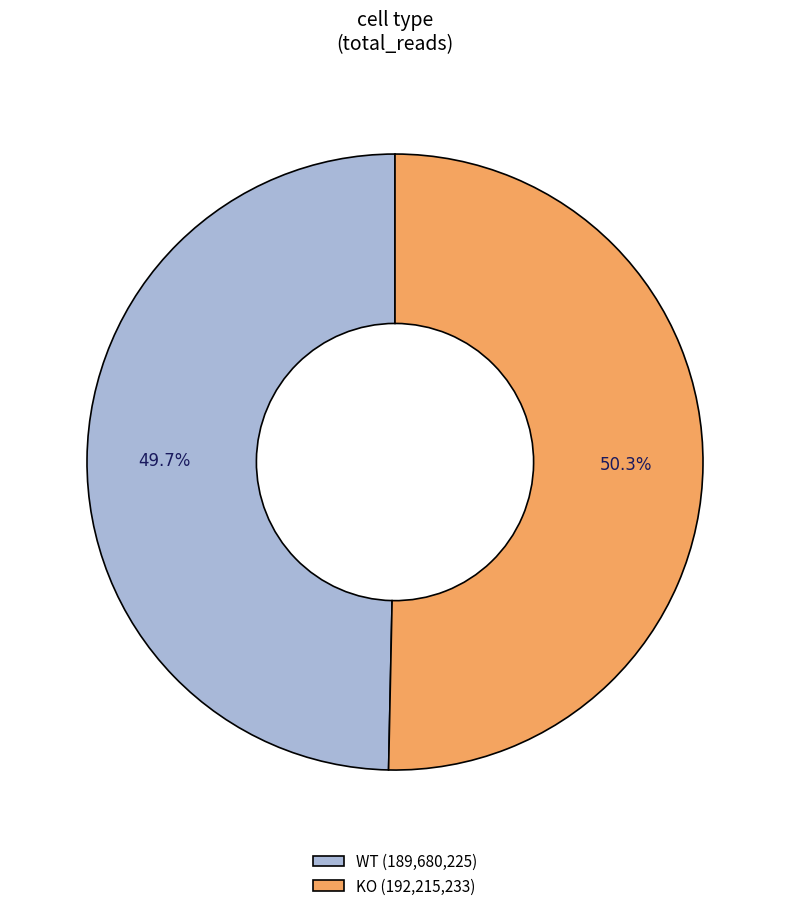

To the nearest percent, what is the difference between the KO and WT slice percentages?

1%